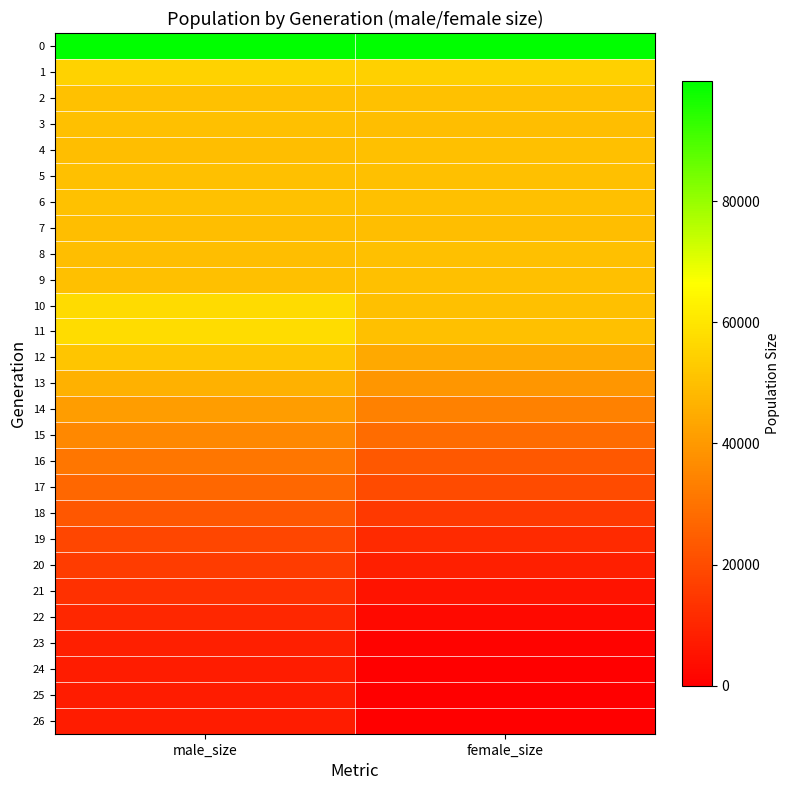

What is the total value across all series at male_size?

1013224